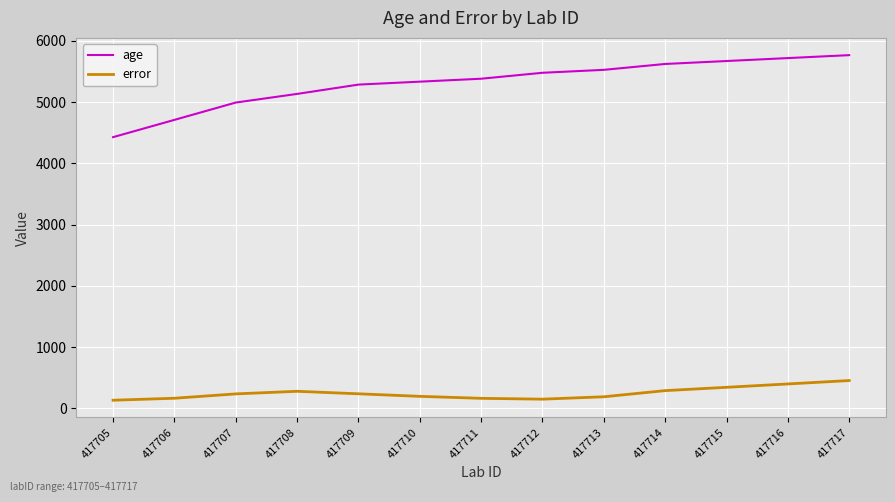

What is the maximum value for error?

452.5